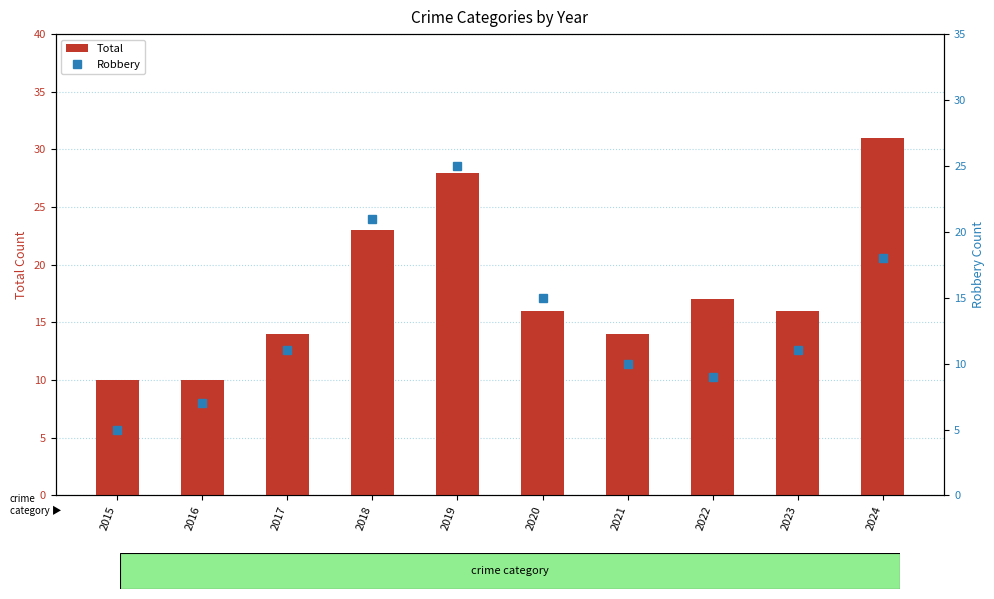

Which category has the highest value in the Robbery series?

2019